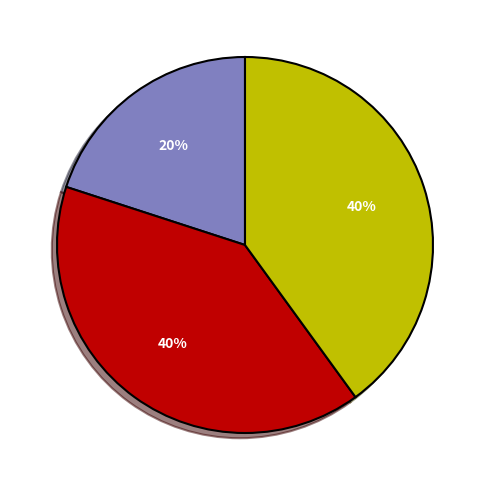

To the nearest percent, what is the average slice percentage?

33%